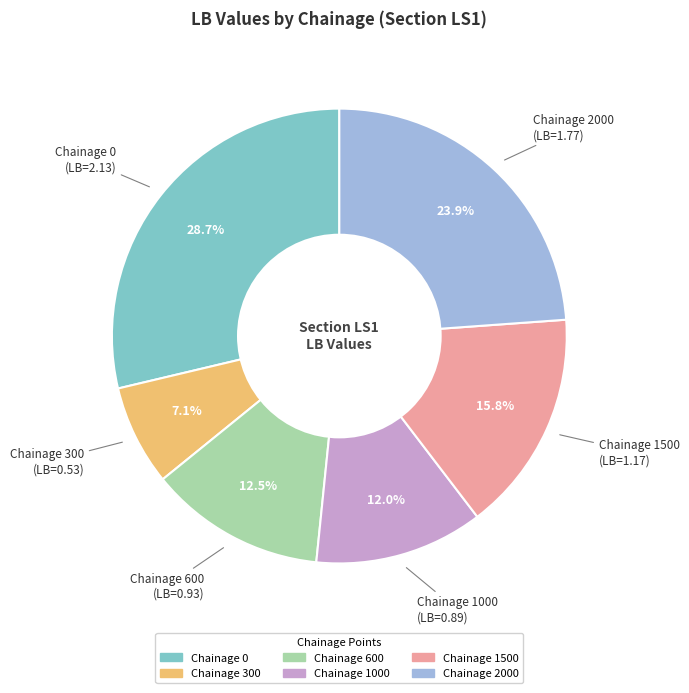

Is there a majority slice in this chart?

No